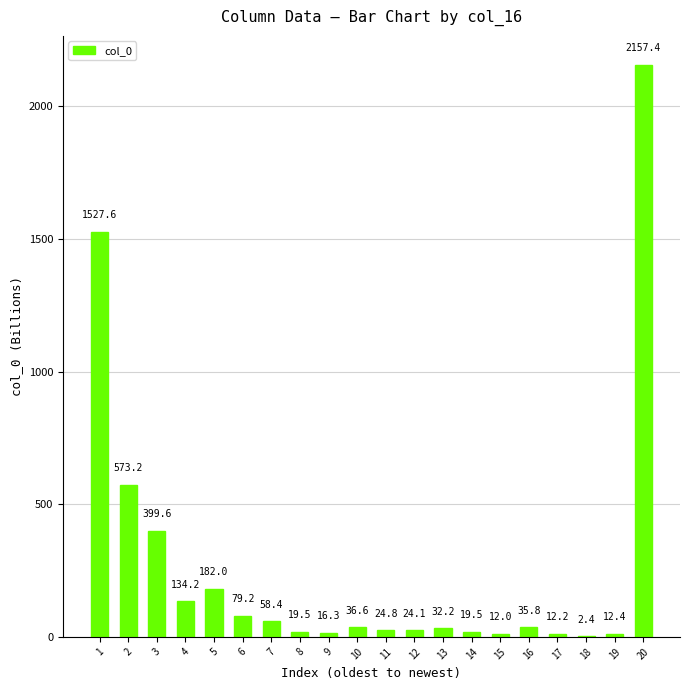

Approximately how many times larger is the value at 3 compared to 5?

2.2